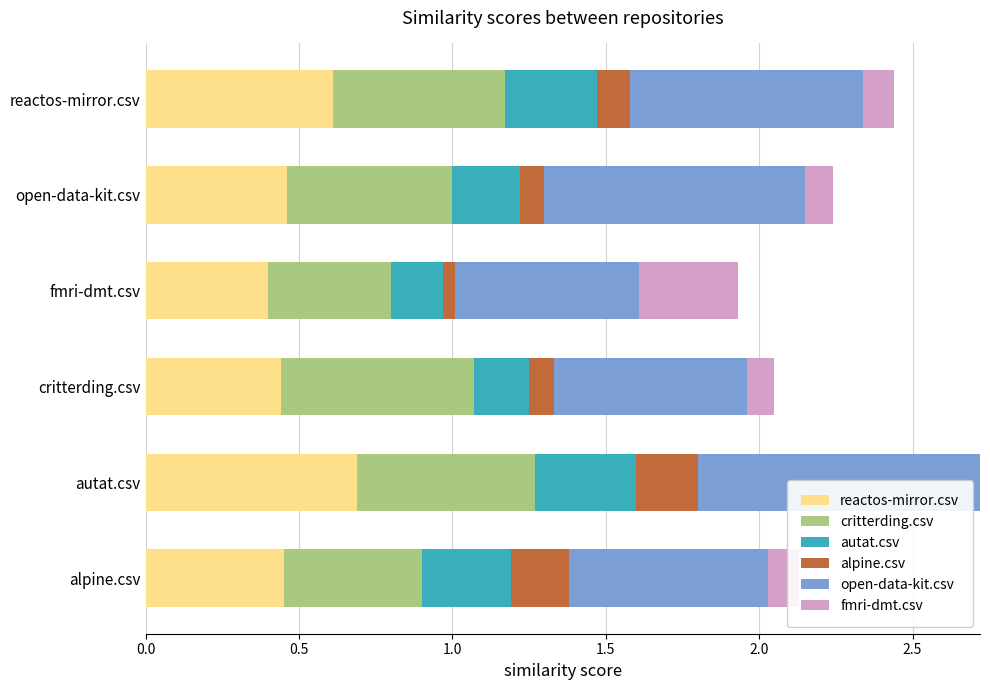

What is the highest value of the reactos-mirror.csv series?

0.7